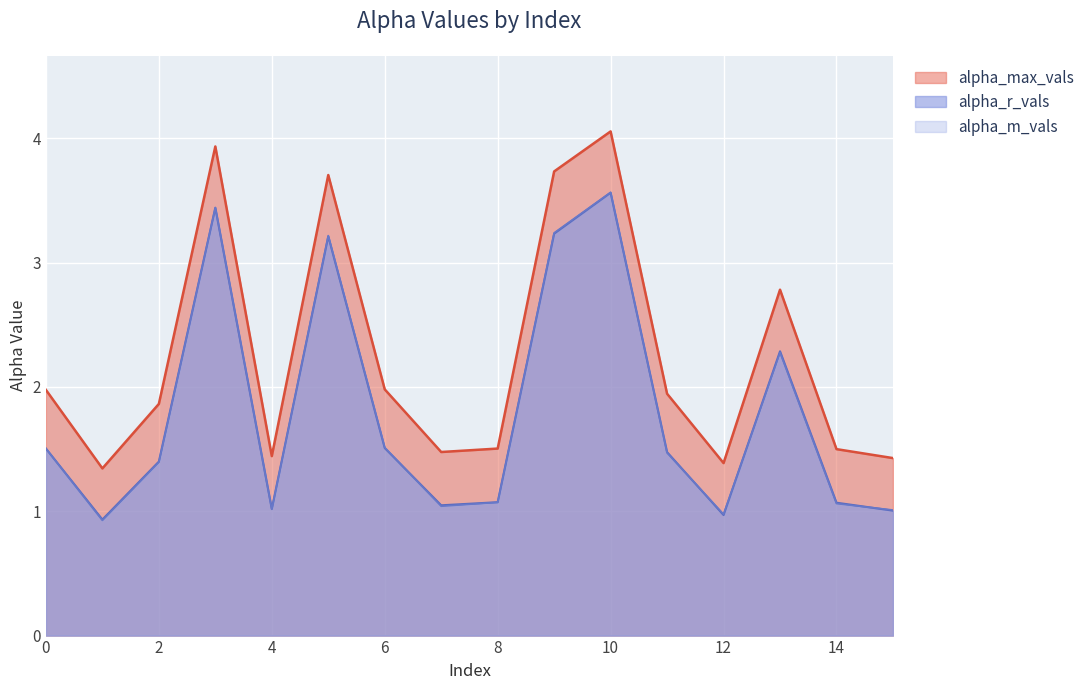

Which series has the largest range (max minus min)?

alpha_max_vals